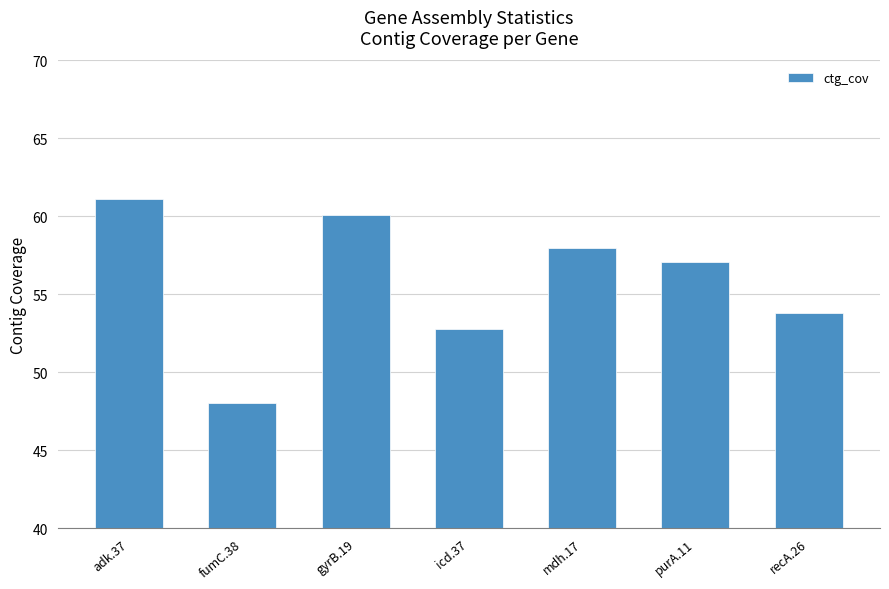

Where is the data nearest to the value 54?

recA.26